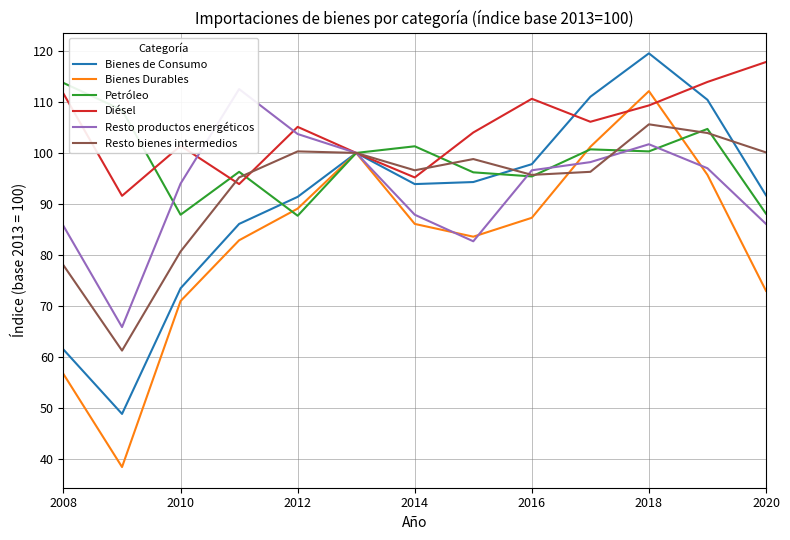

Rank the series by their maximum value, from lowest to highest.

Resto bienes intermedios, Bienes Durables, Resto productos energéticos, Petróleo, Diésel, Bienes de Consumo